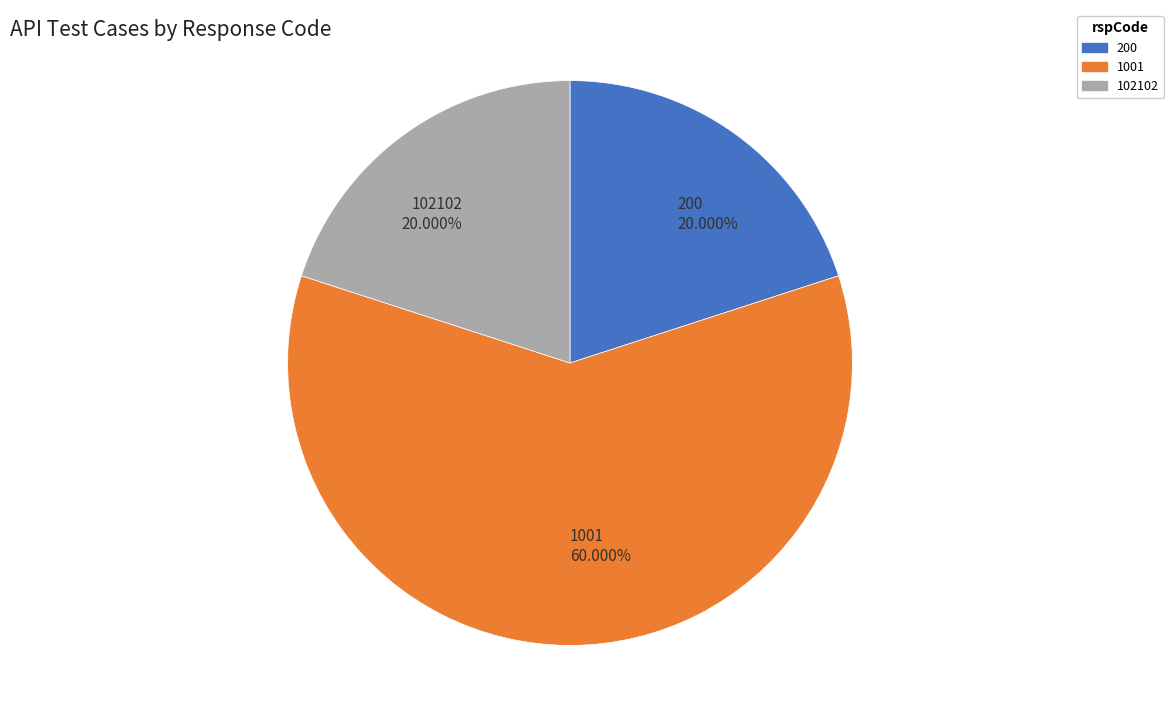

Is there any slice that represents more than half of the pie?

Yes